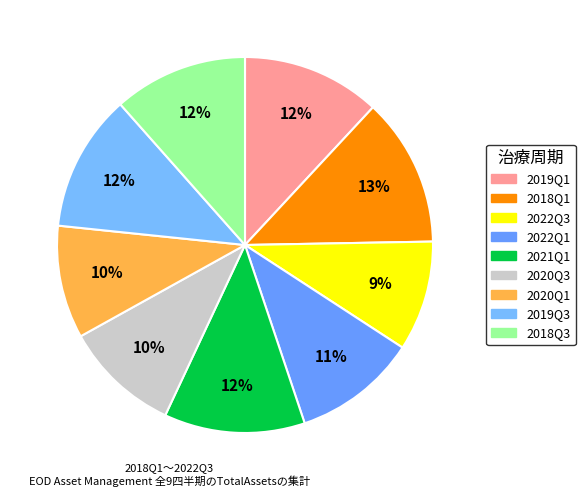

Is there any slice that represents more than half of the pie?

No